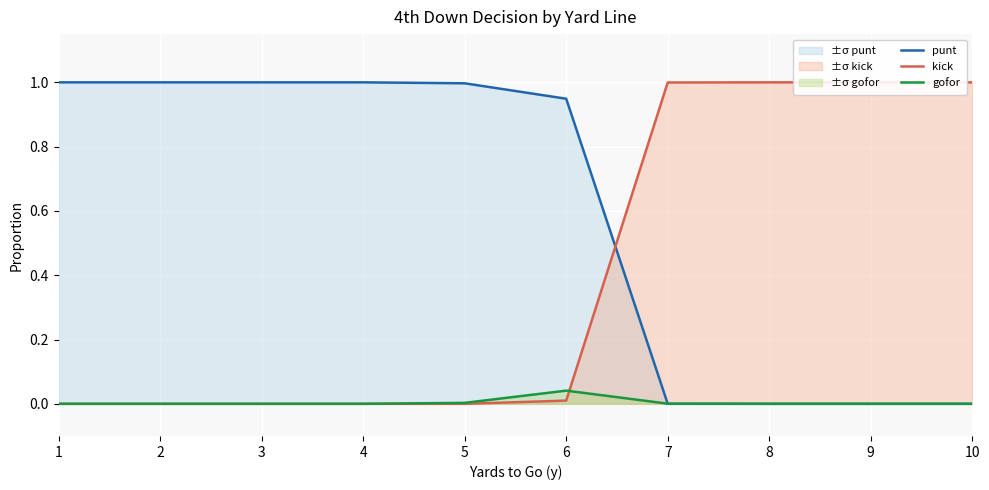

Reading right to left, transcribe all the data shown in this chart.

punt: 10=0.0	9=0.0	8=0.0	7=0.0	6=0.9	5=1.0	4=1.0	3=1.0	2=1.0	1=1.0
kick: 10=1.0	9=1.0	8=1.0	7=1.0	6=0.0	5=0.0	4=0.0	3=0.0	2=0.0	1=0.0
gofor: 10=0.0	9=0.0	8=0.0	7=0.0	6=0.0	5=0.0	4=0.0	3=0.0	2=0.0	1=0.0